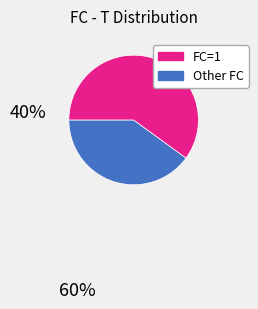

Does any single category account for the majority?

Yes